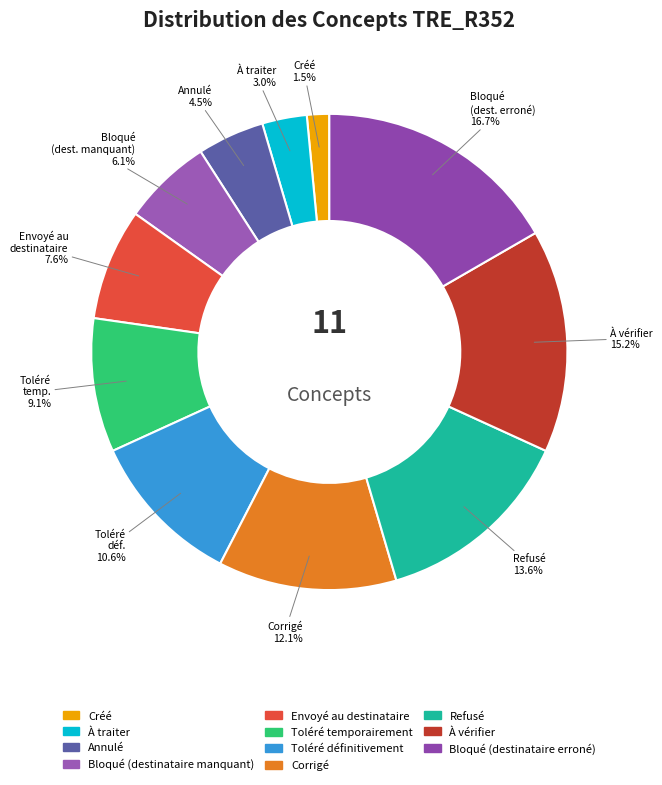

True or false: Créé accounts for 1% of the total.

False